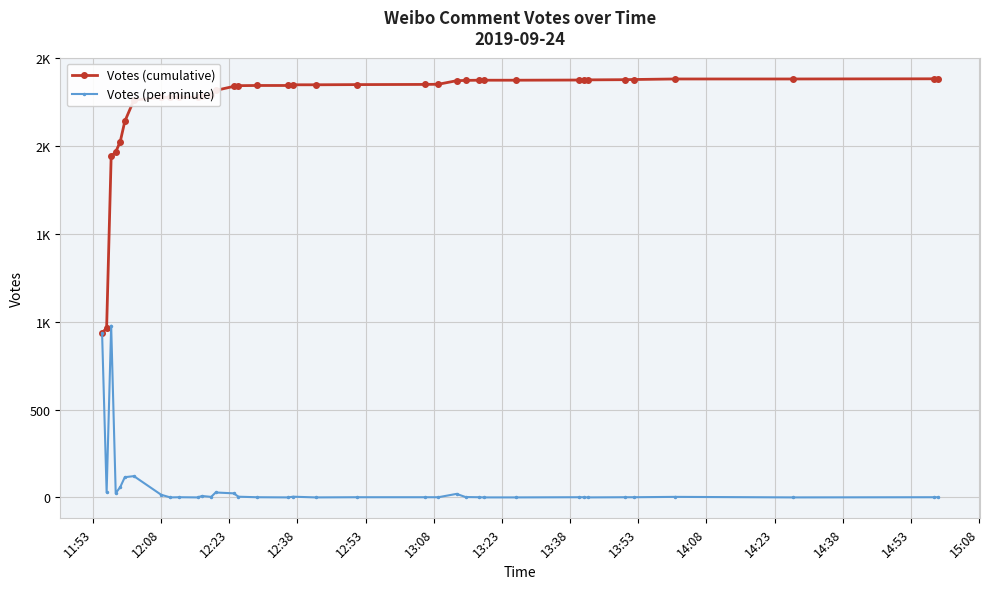

What are all the series names shown in the legend?

Votes (cumulative), Votes (per minute)